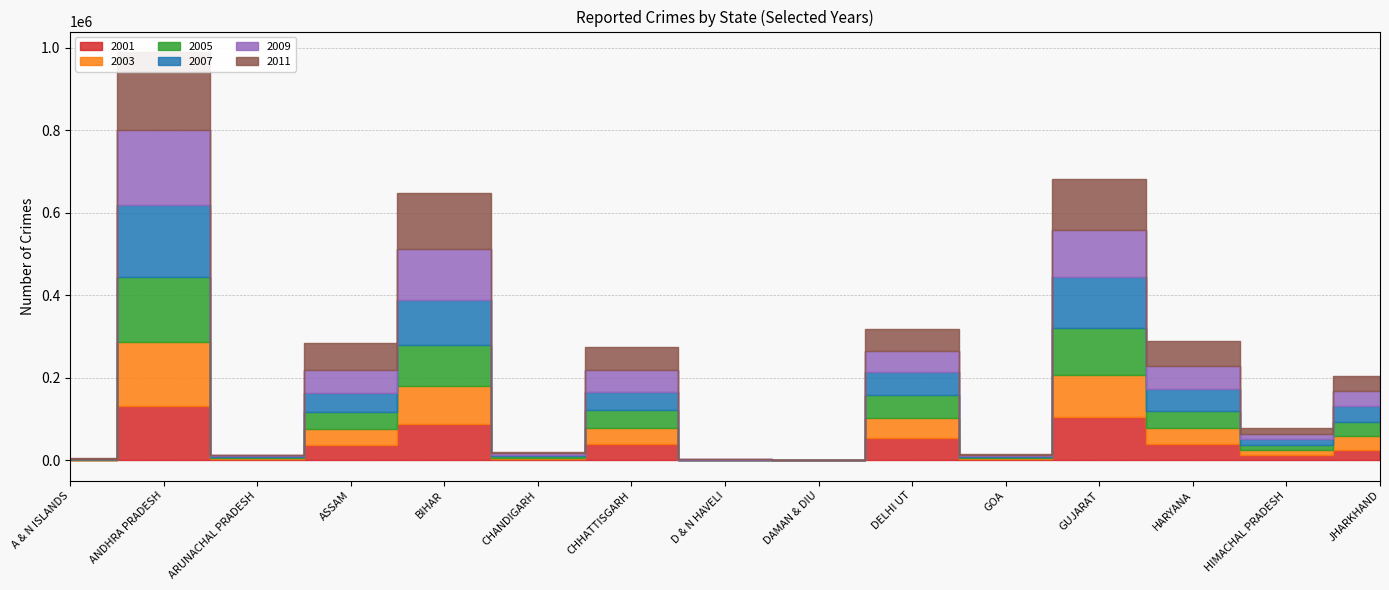

How many interior local peaks does the 2003 series have?

5